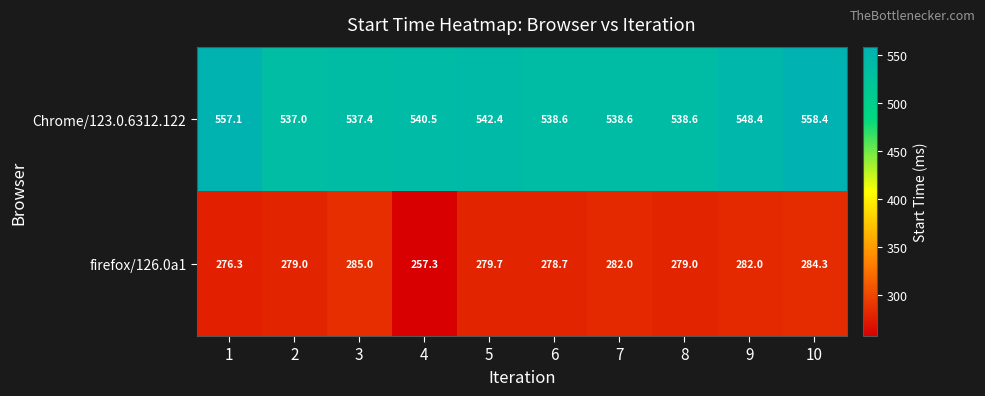

What is the difference between the firefox/126.0a1 values at 8 and 3?

6.0